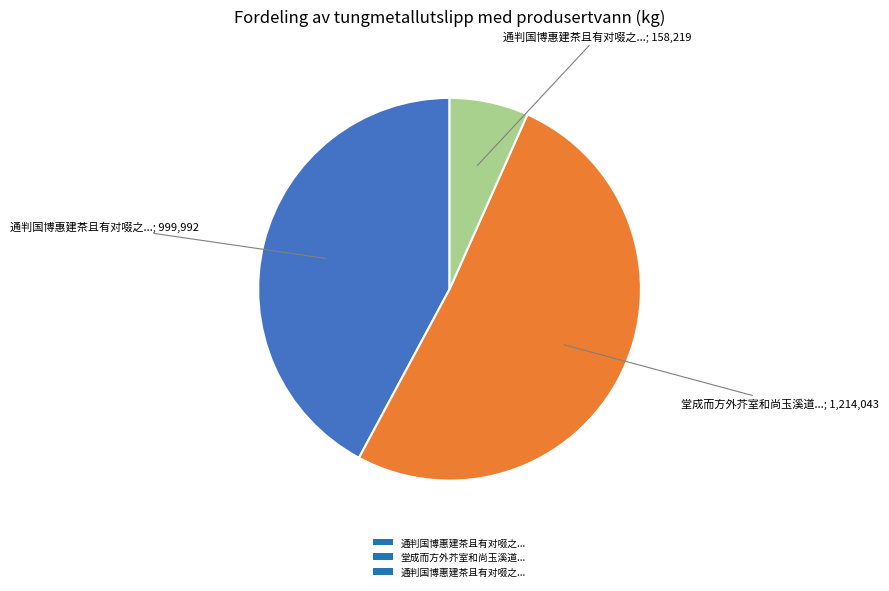

Does any single category account for the majority?

Yes